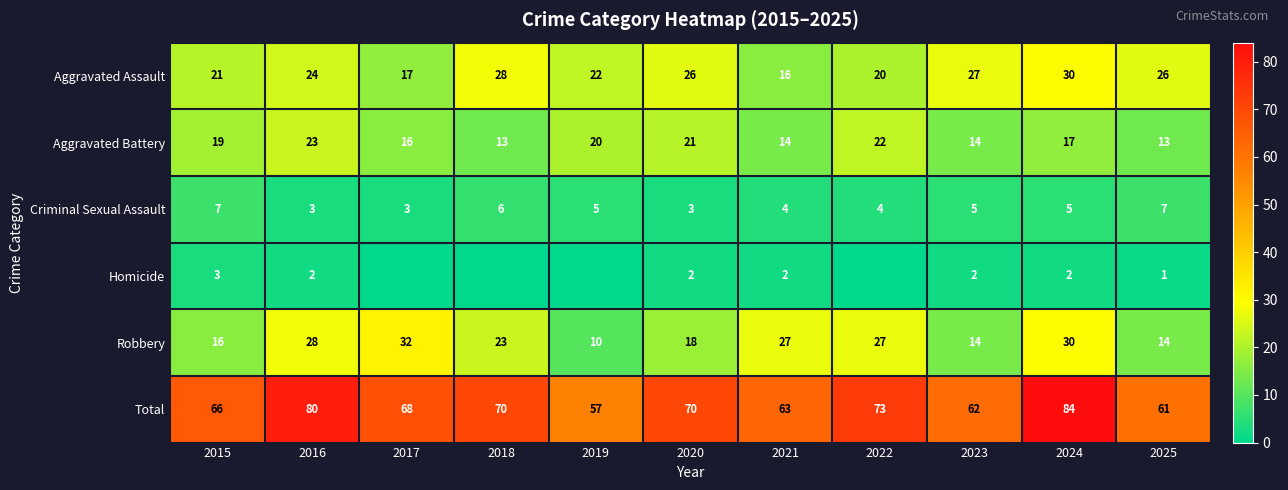

The Robbery series shows 23 at 2023. True or false?

False